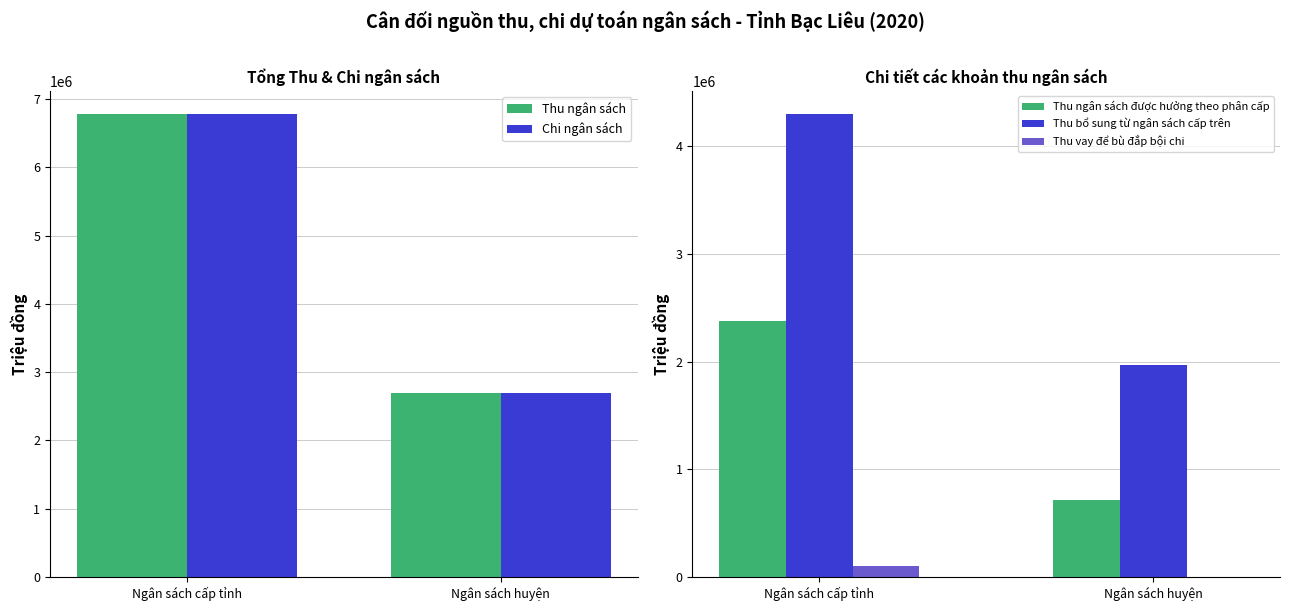

Which series has the largest total across all categories?

Thu ngân sách